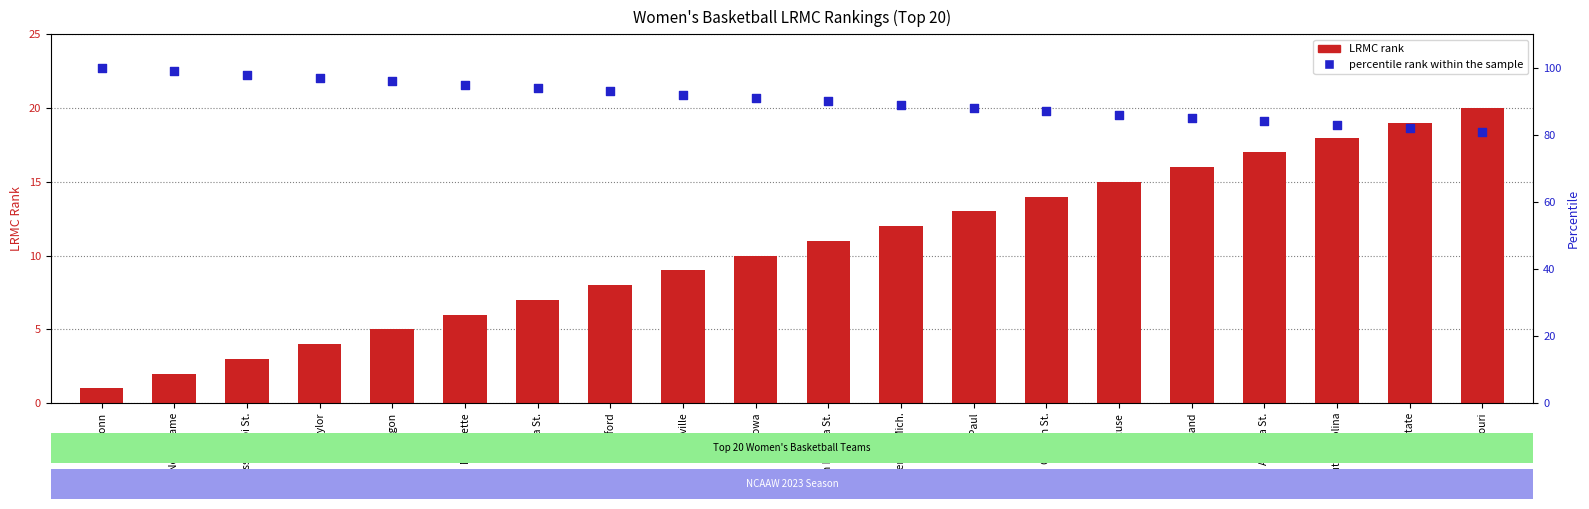

Which series has the largest Y range (max minus min)?

LRMC rank